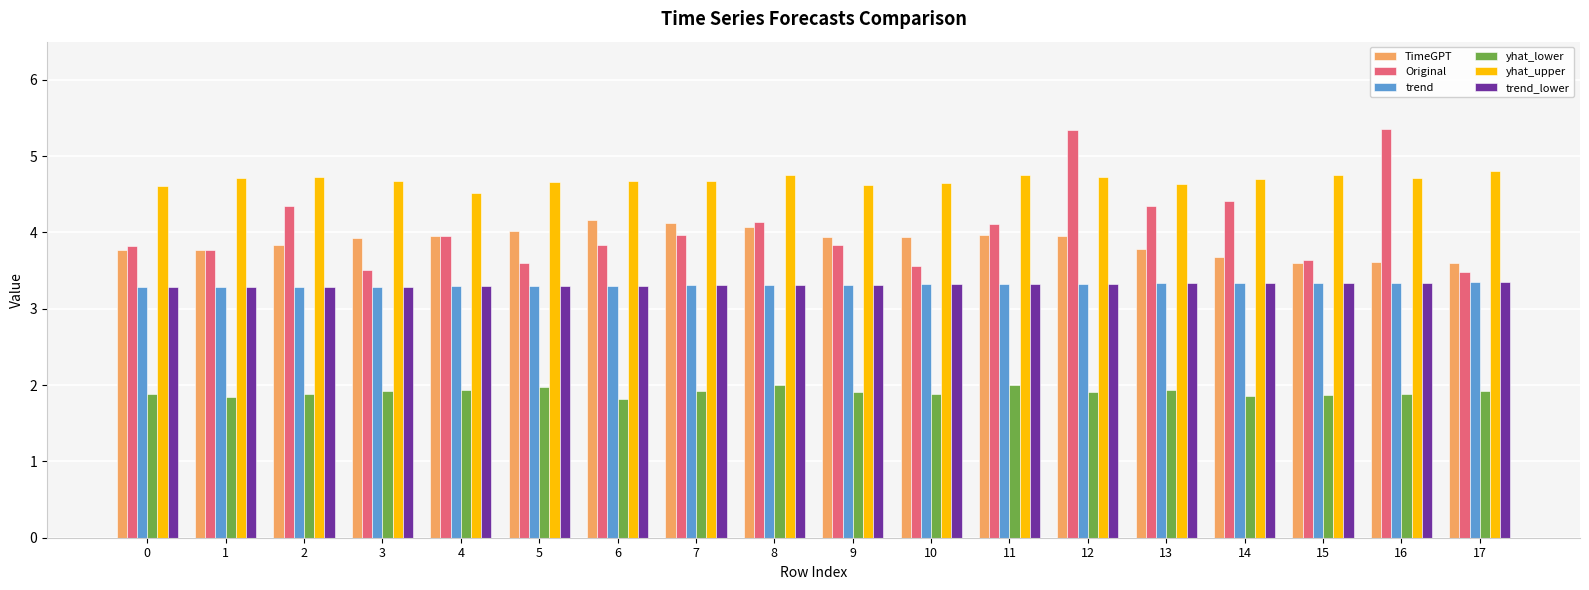

What are all the series names shown in the legend?

TimeGPT, Original, trend, yhat_lower, yhat_upper, trend_lower